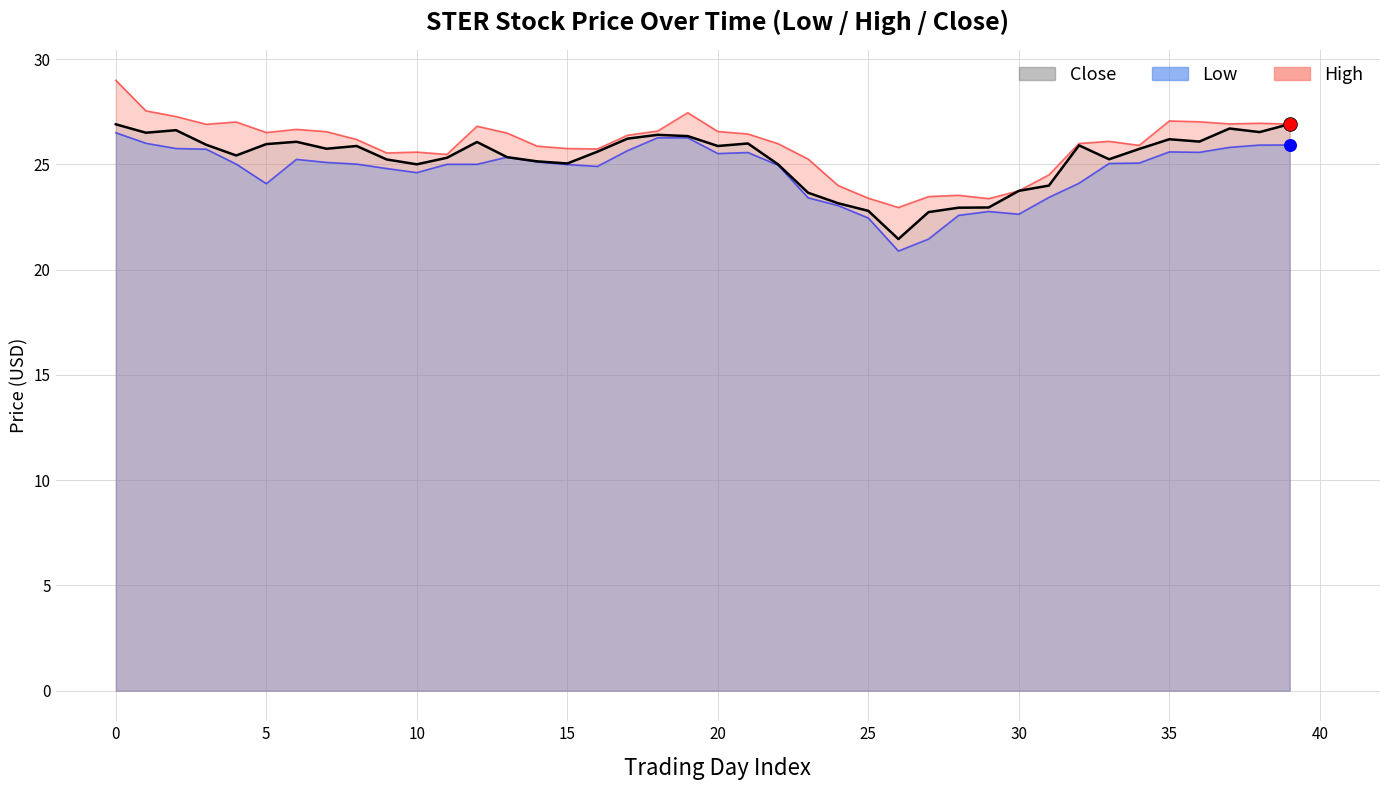

What is the change in value from 11 to 31?

-1.3